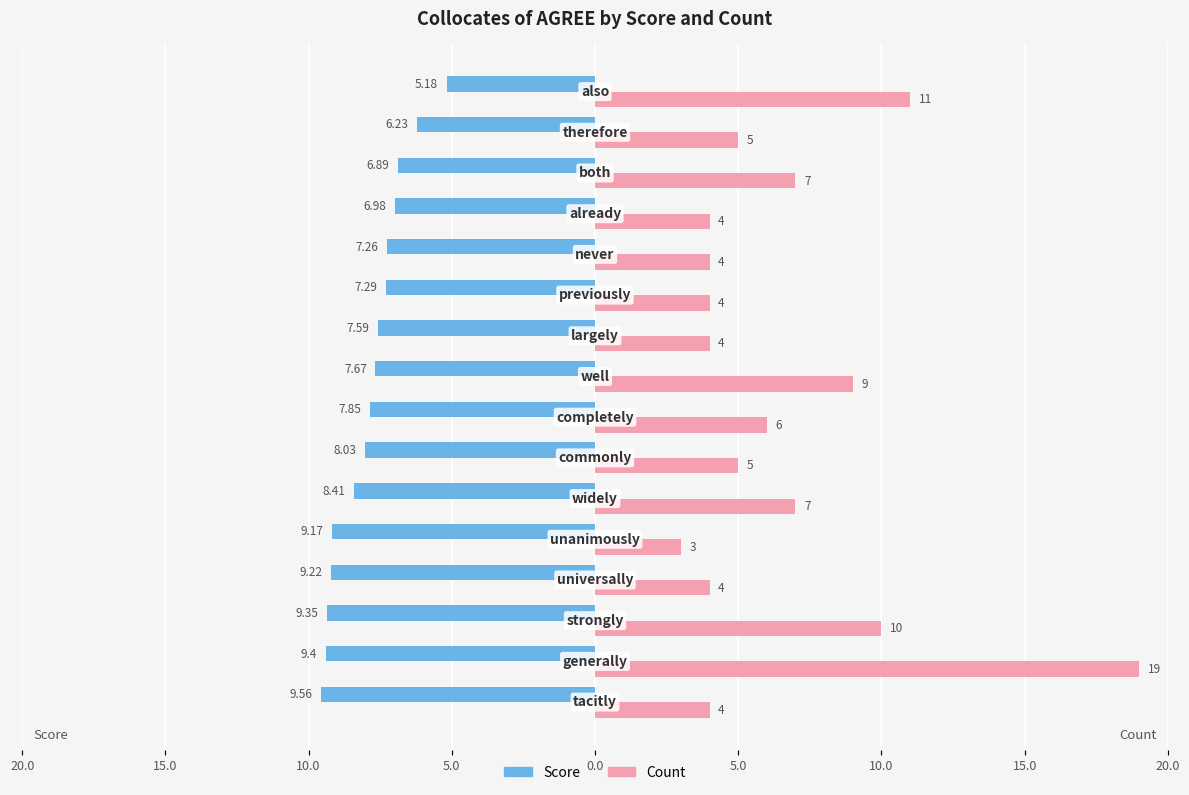

List the series in order of their peak value, lowest first.

Score, Count